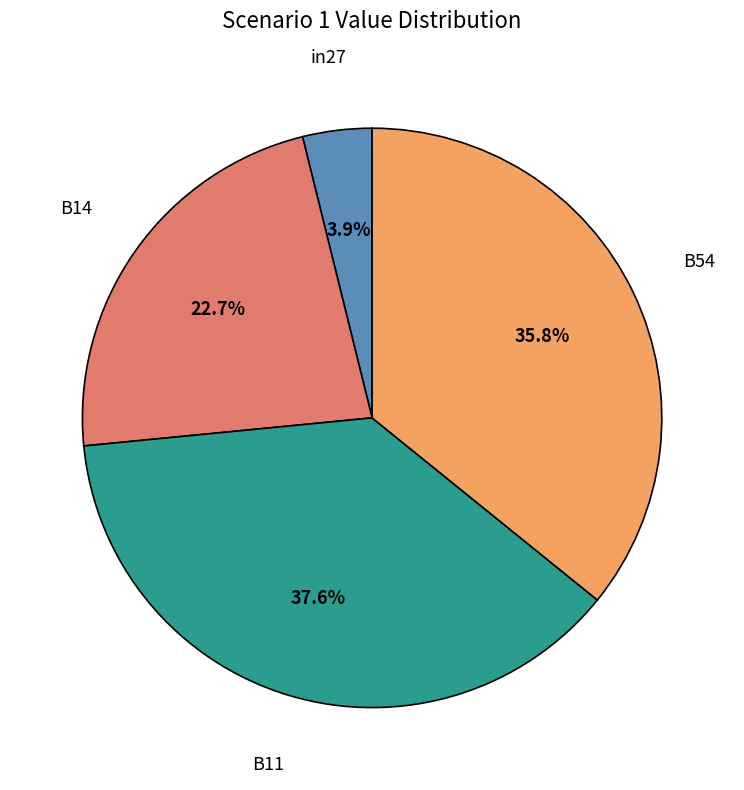

Which slice is the smallest?

in27